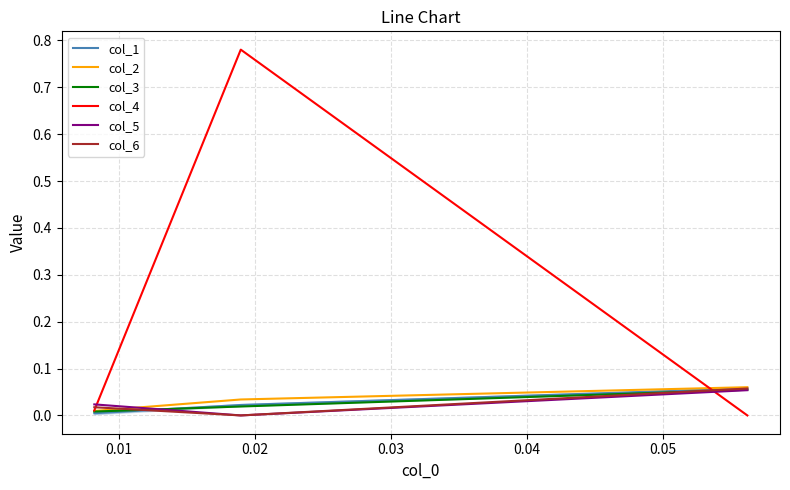

Which series has the widest spread of values?

col_4